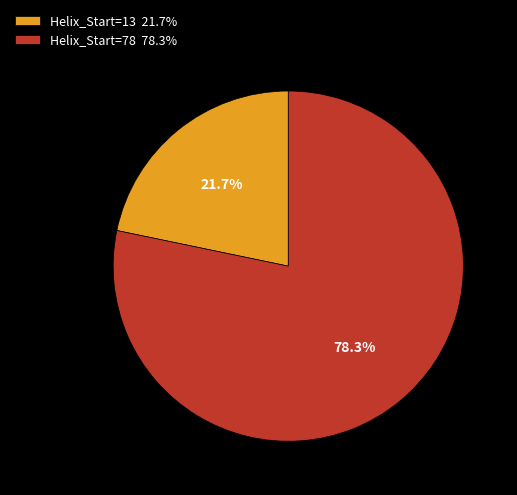

Count the number of slices in the pie.

2